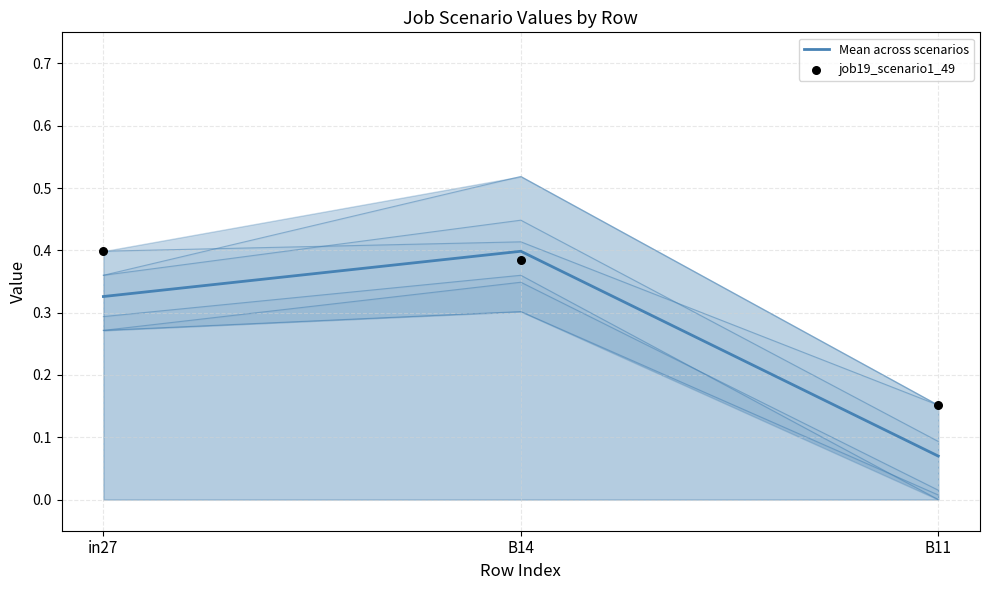

At how many categories does at least one series exceed 0?

3